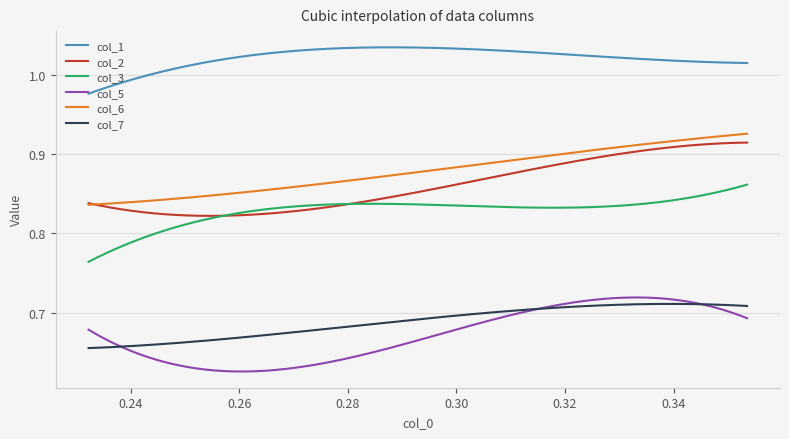

What is the difference between the maximum and minimum values in the col_2 series?

0.1